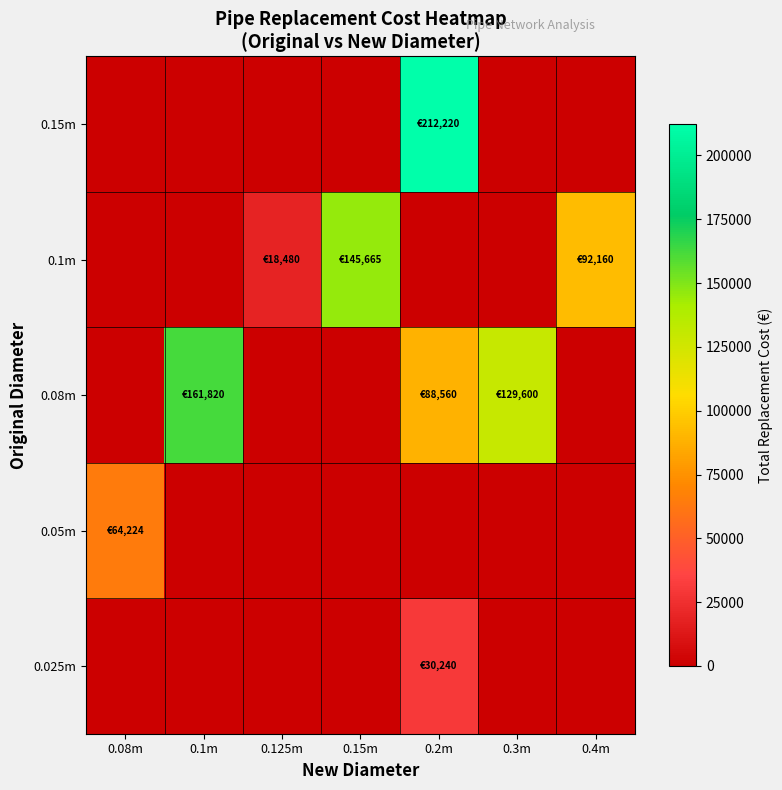

At how many categories does at least one series exceed 78078?

5